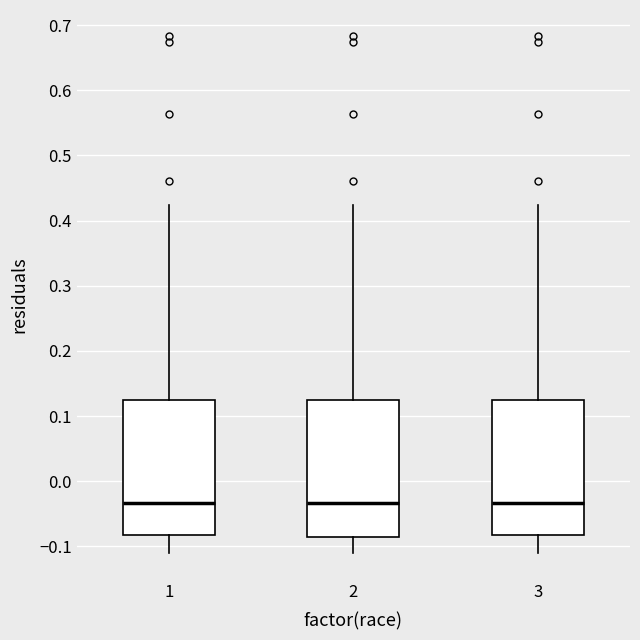

Where does the median line of the box at x = 2 sit on the y-axis? The values are not printed on the chart, so give them approximately, as read against the axis.

-0.03